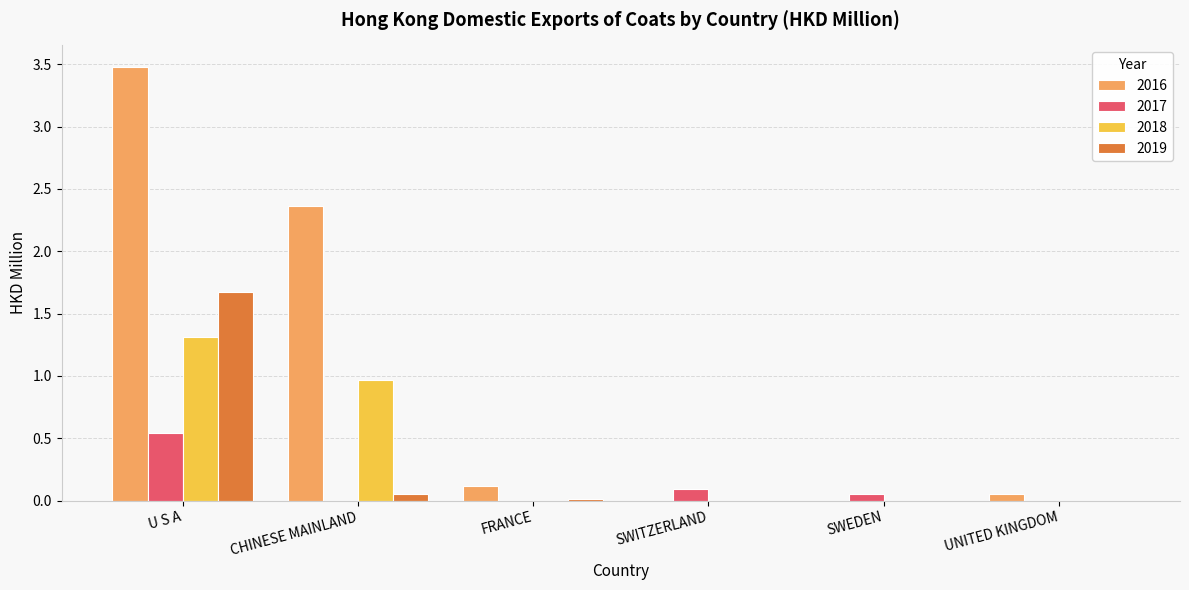

At which category is the sum across all series the highest?

U S A